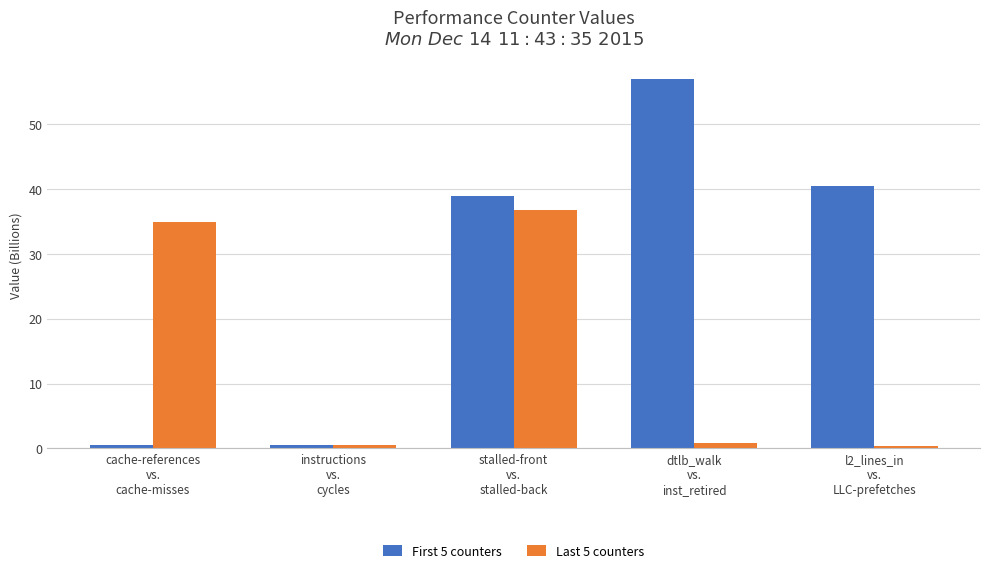

At which category is the sum across all series the highest?

stalled-front
vs.
stalled-back